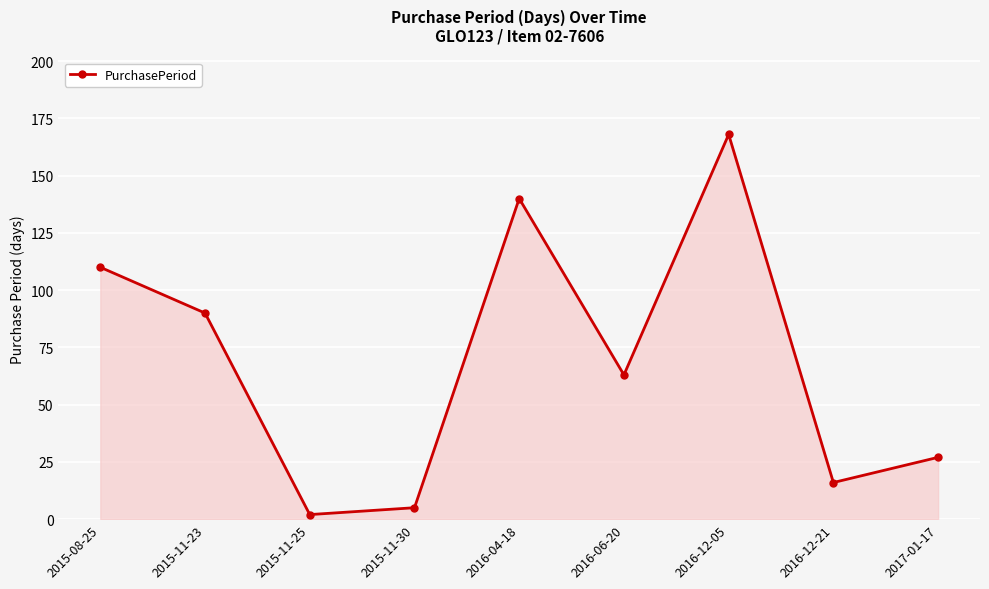

What is the change in value from 2015-11-30 to 2016-04-18?

+135